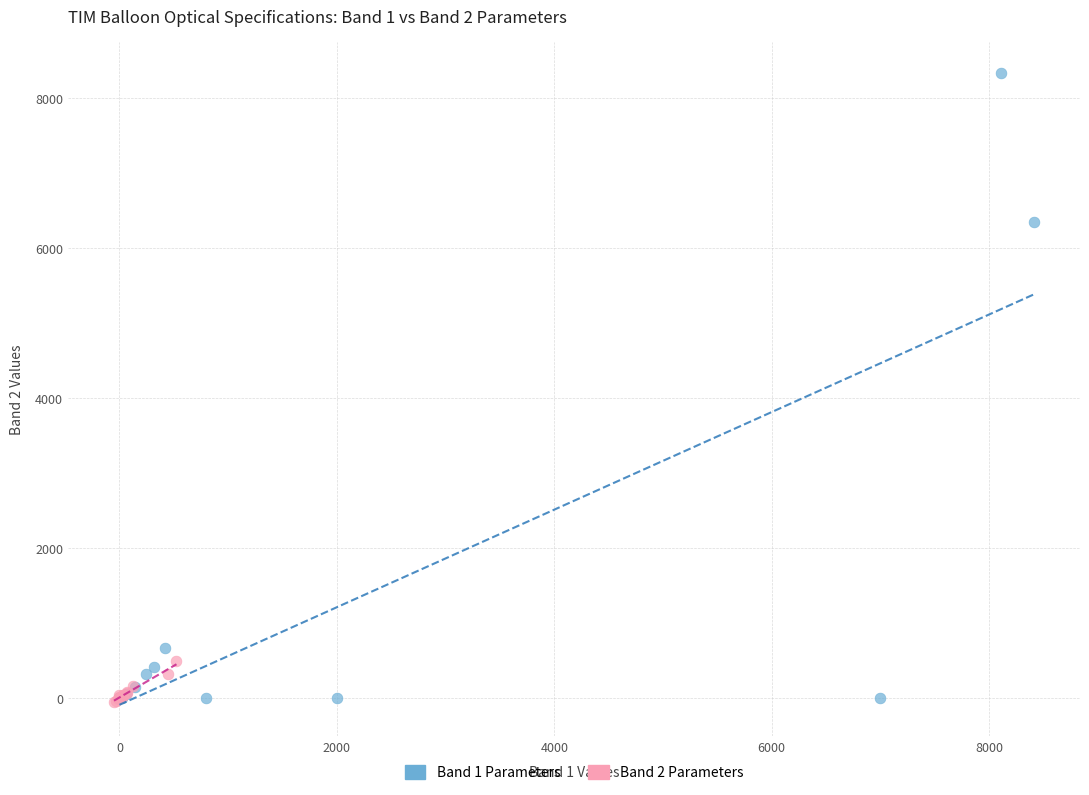

Which series contains the highest Y value?

Band 1 Parameters